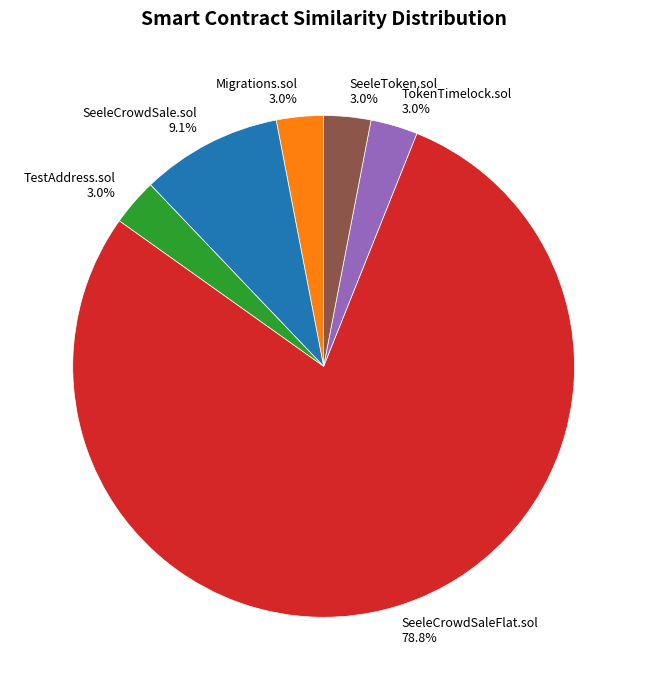

To the nearest percent, what is the combined percentage of SeeleToken.sol and Migrations.sol?

6%